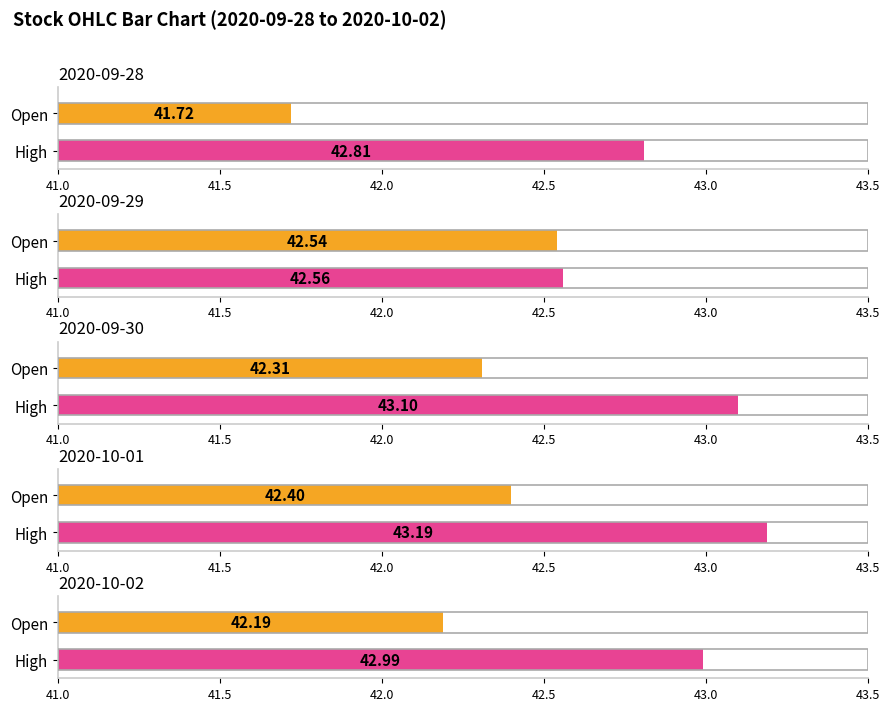

At which category is the sum across all series the highest?

2020-10-01